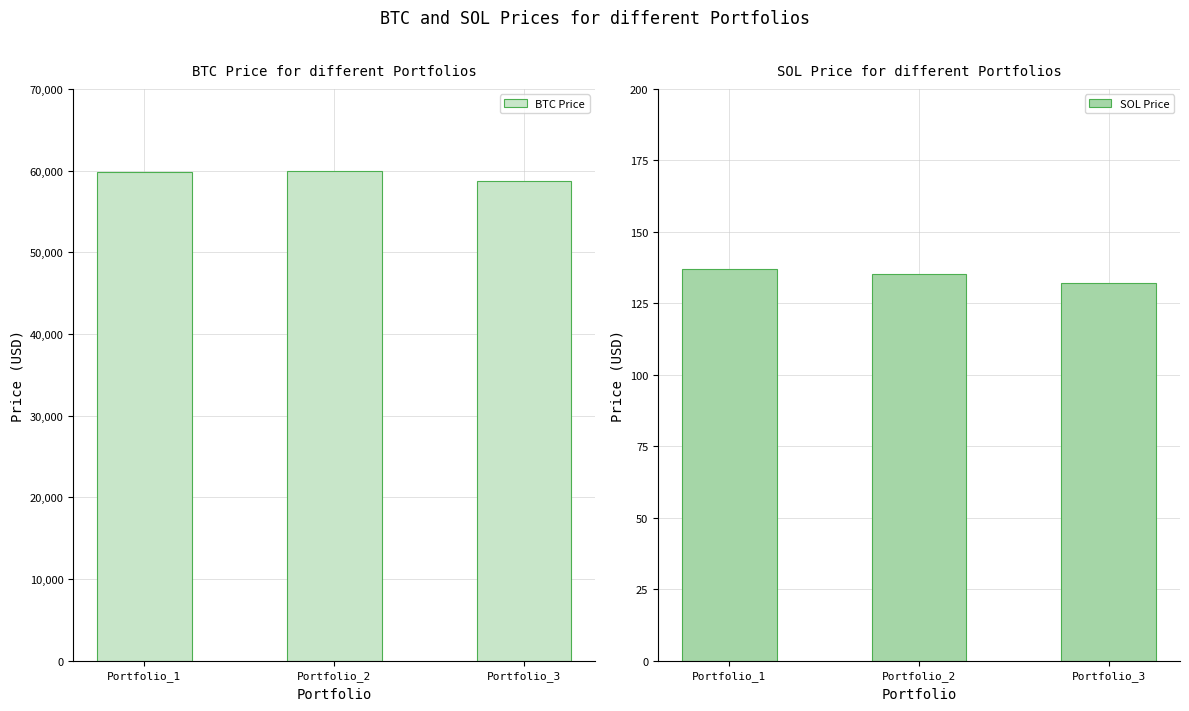

Which has a higher value, Portfolio_2 or Portfolio_1?

Portfolio_2